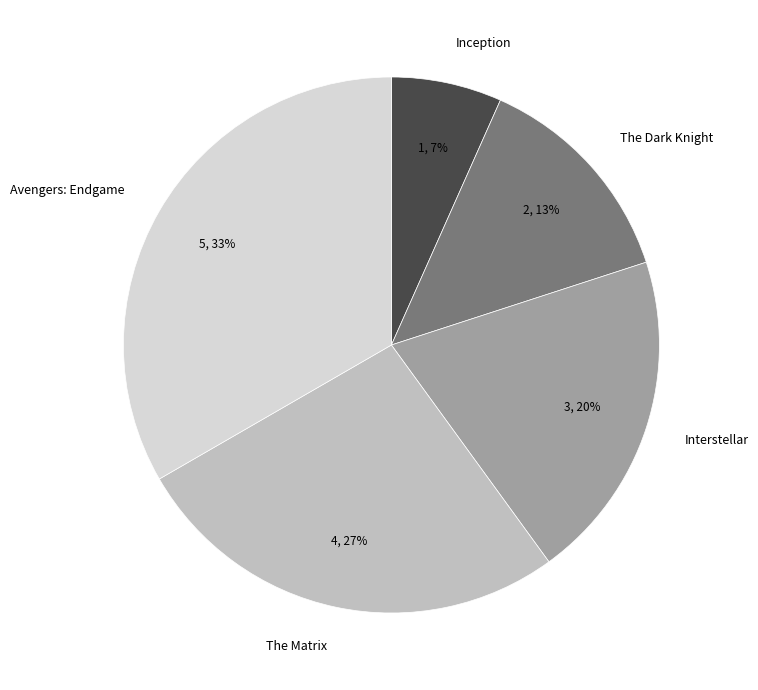

Count the number of slices in the pie.

5